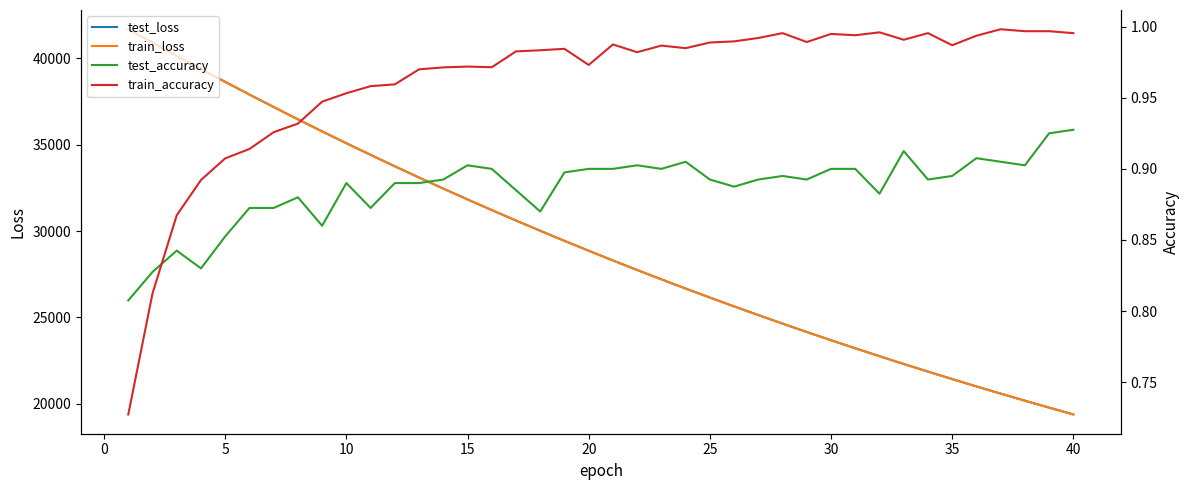

How many categories are shown in the chart?

40